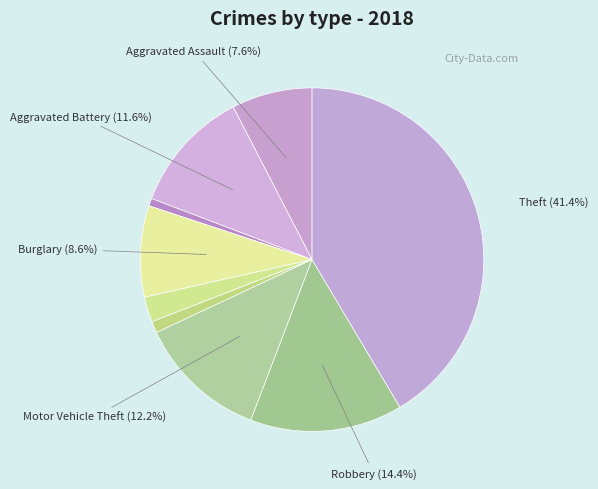

Which category has the smallest portion of the pie?

Arson